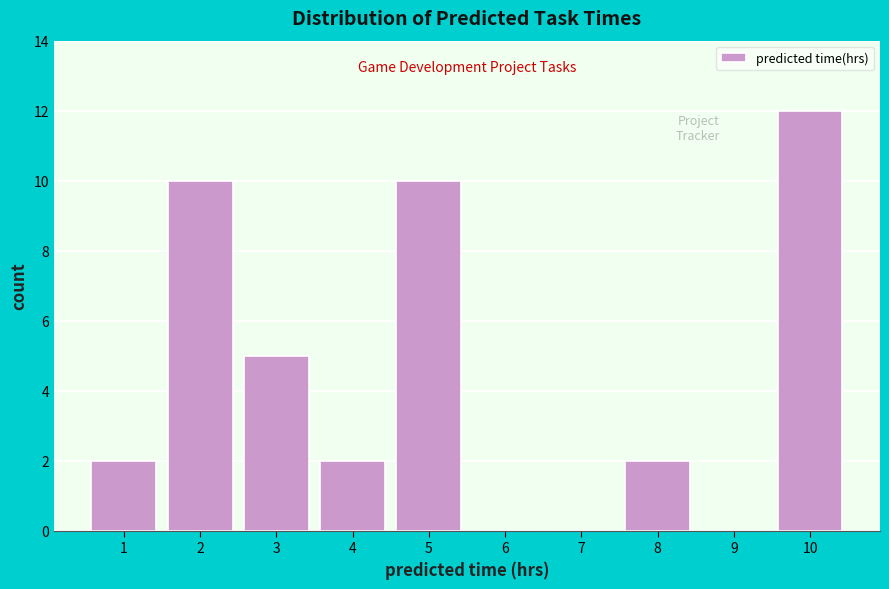

Which range on the x-axis has the tallest bar?

9.5 to 10.5